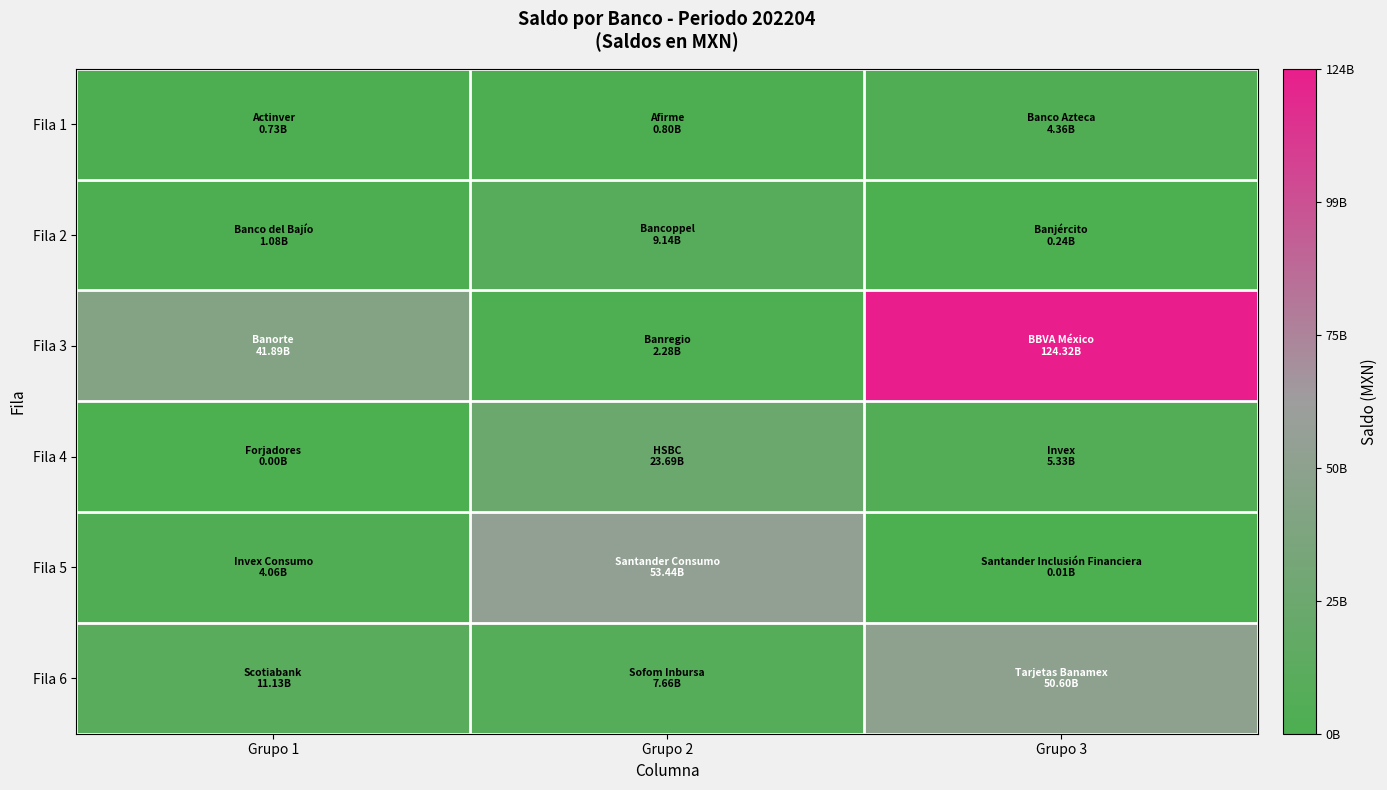

At which category is the sum across all series the highest?

Grupo 3